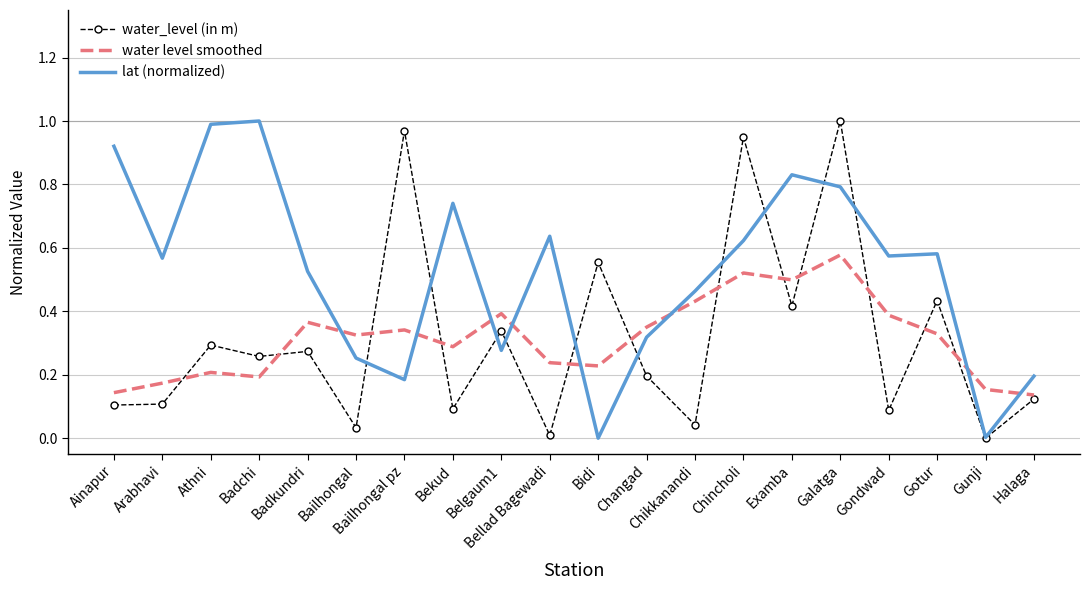

True or false: lat (normalized) and water level smoothed cross at least once.

True